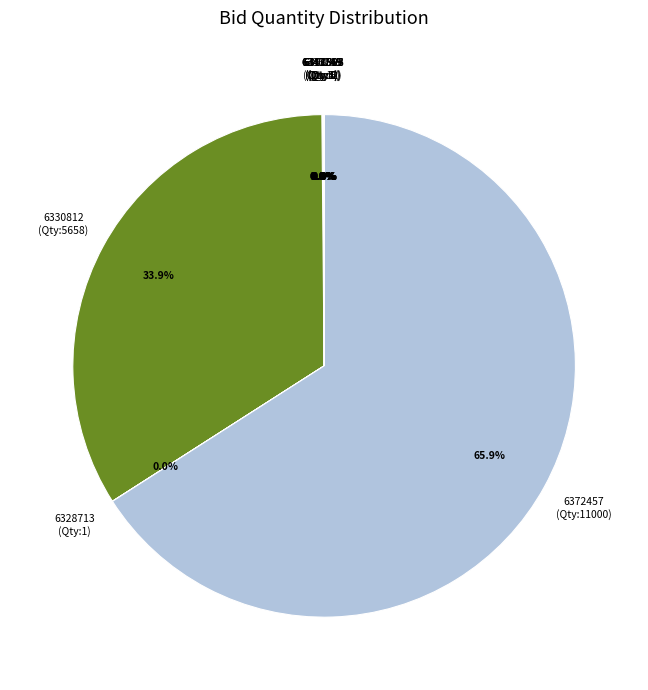

Approximately how many times larger is the value at 6372457 (Qty:11000) compared to 6330812 (Qty:5658)?

1.9